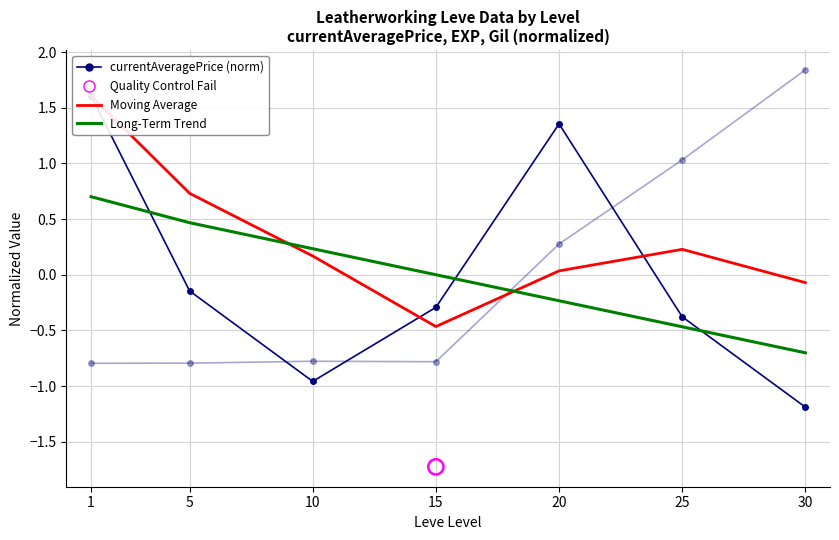

What is the total value across all series at 5?

0.3